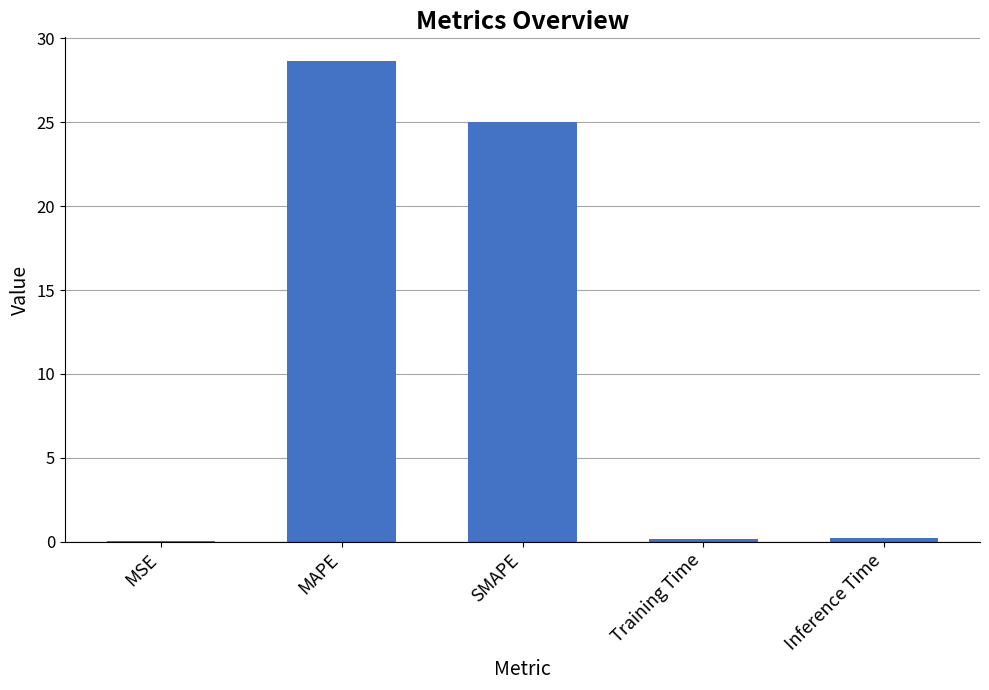

Is it true that the value at MAPE is 19.8?

False